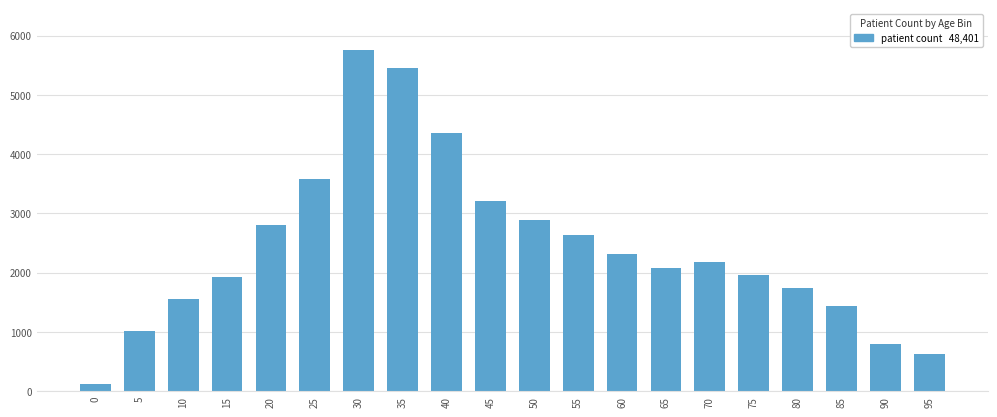

At which label is the value closest to 2939?

50